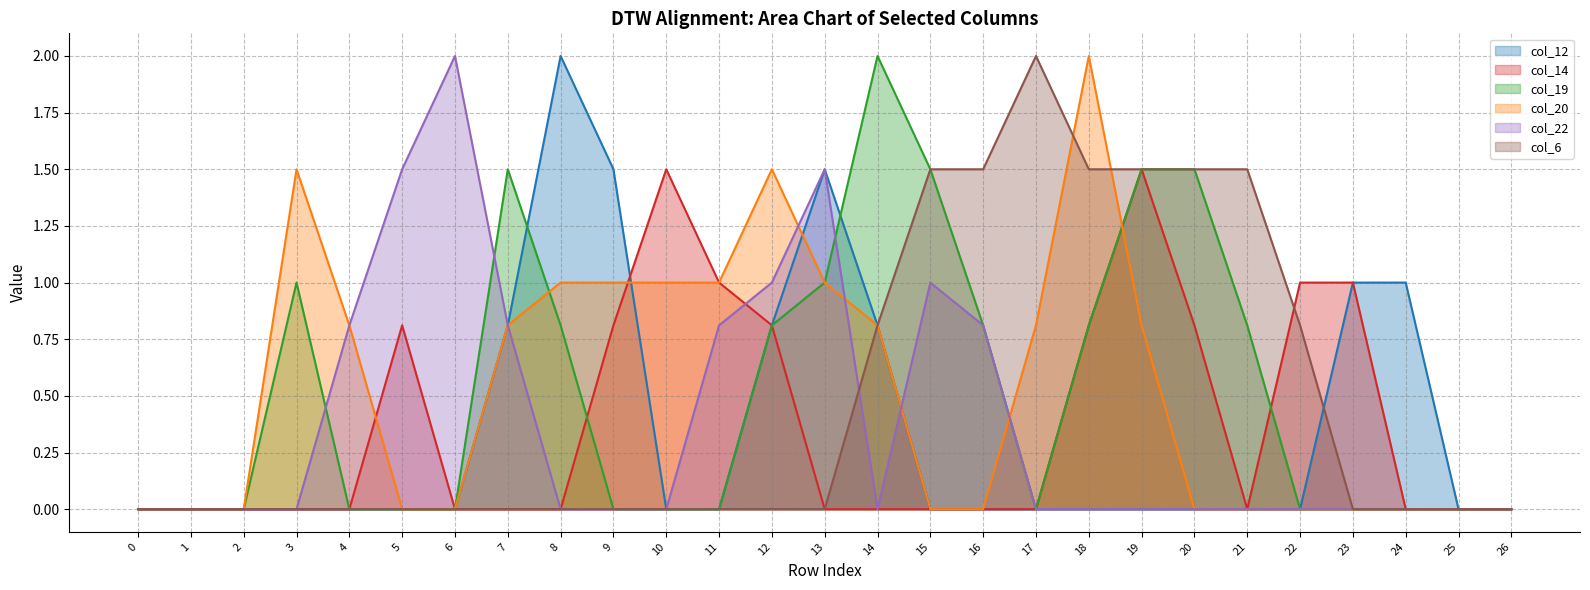

Reading left to right, what are all the values shown in this chart?

col_12: 0=0.0	1=0.0	2=0.0	3=0.0	4=0.0	5=0.0	6=0.0	7=0.8	8=2.0	9=1.5	10=0.0	11=0.0	12=0.8	13=1.5	14=0.8	15=0.0	16=0.0	17=0.0	18=0.0	19=0.0	20=0.0	21=0.0	22=0.0	23=1.0	24=1.0	25=0.0	26=0.0
col_14: 0=0.0	1=0.0	2=0.0	3=0.0	4=0.0	5=0.8	6=0.0	7=0.0	8=0.0	9=0.8	10=1.5	11=1.0	12=0.8	13=0.0	14=0.0	15=0.0	16=0.0	17=0.0	18=0.8	19=1.5	20=0.8	21=0.0	22=1.0	23=1.0	24=0.0	25=0.0	26=0.0
col_19: 0=0.0	1=0.0	2=0.0	3=1.0	4=0.0	5=0.0	6=0.0	7=1.5	8=0.8	9=0.0	10=0.0	11=0.0	12=0.8	13=1.0	14=2.0	15=1.5	16=0.8	17=0.0	18=0.8	19=1.5	20=1.5	21=0.8	22=0.0	23=0.0	24=0.0	25=0.0	26=0.0
col_20: 0=0.0	1=0.0	2=0.0	3=1.5	4=0.8	5=0.0	6=0.0	7=0.8	8=1.0	9=1.0	10=1.0	11=1.0	12=1.5	13=1.0	14=0.8	15=0.0	16=0.0	17=0.8	18=2.0	19=0.8	20=0.0	21=0.0	22=0.0	23=0.0	24=0.0	25=0.0	26=0.0
col_22: 0=0.0	1=0.0	2=0.0	3=0.0	4=0.8	5=1.5	6=2.0	7=0.8	8=0.0	9=0.0	10=0.0	11=0.8	12=1.0	13=1.5	14=0.0	15=1.0	16=0.8	17=0.0	18=0.0	19=0.0	20=0.0	21=0.0	22=0.0	23=0.0	24=0.0	25=0.0	26=0.0
col_6: 0=0.0	1=0.0	2=0.0	3=0.0	4=0.0	5=0.0	6=0.0	7=0.0	8=0.0	9=0.0	10=0.0	11=0.0	12=0.0	13=0.0	14=0.8	15=1.5	16=1.5	17=2.0	18=1.5	19=1.5	20=1.5	21=1.5	22=0.8	23=0.0	24=0.0	25=0.0	26=0.0